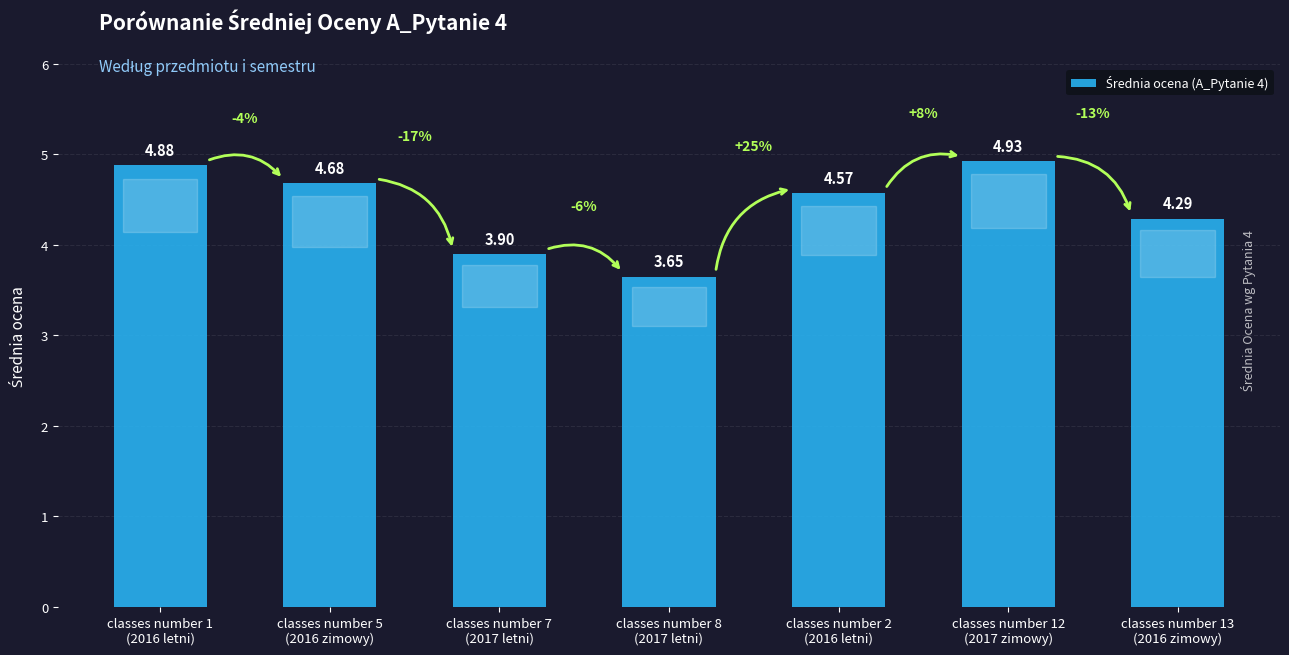

What is the sum of all values?

30.9